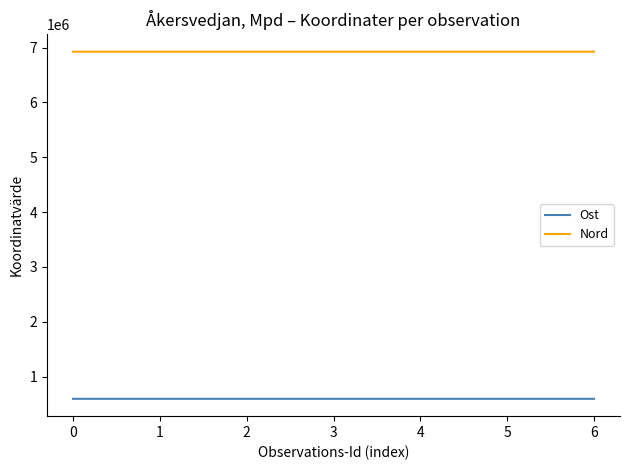

What is the total value across all series at 6?

7520108